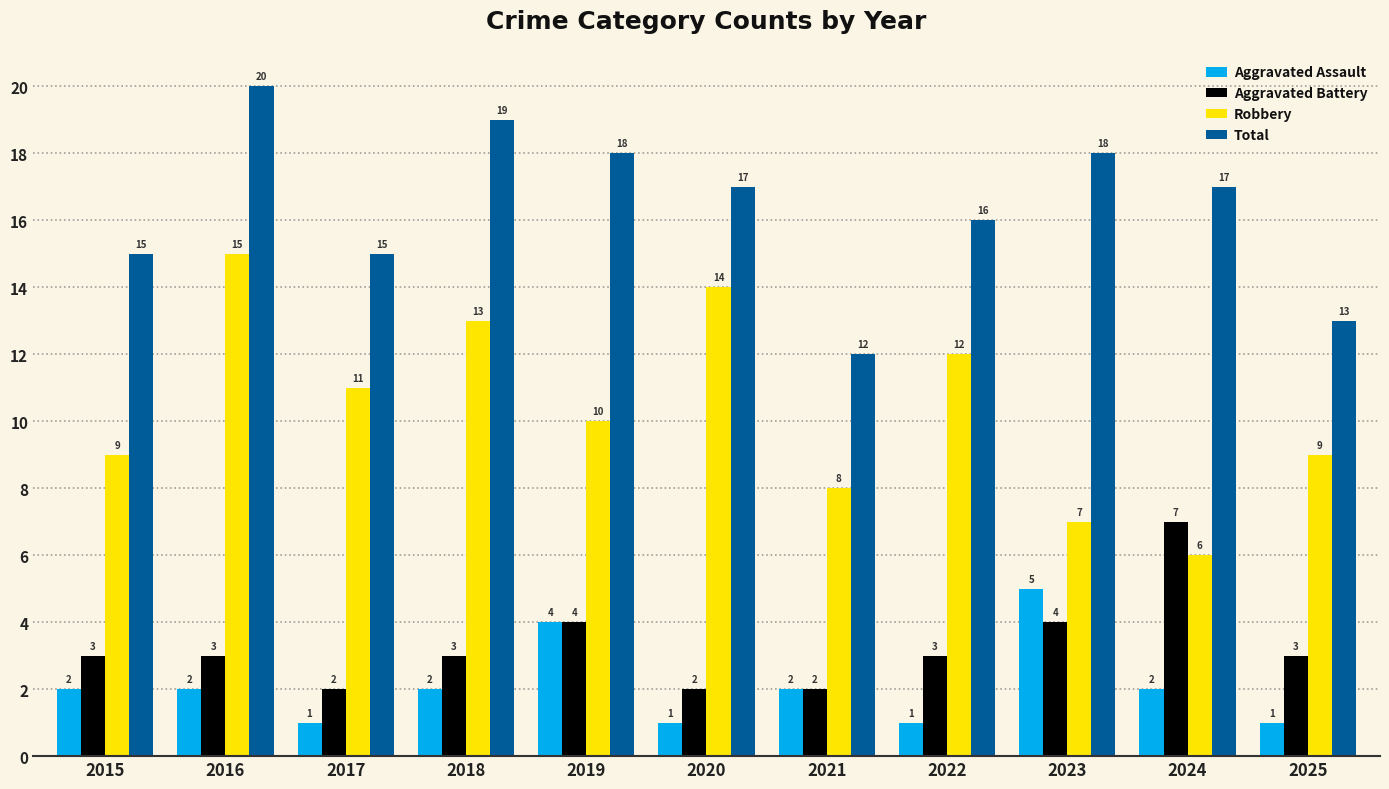

What value does the Aggravated Battery series have at 2019?

4